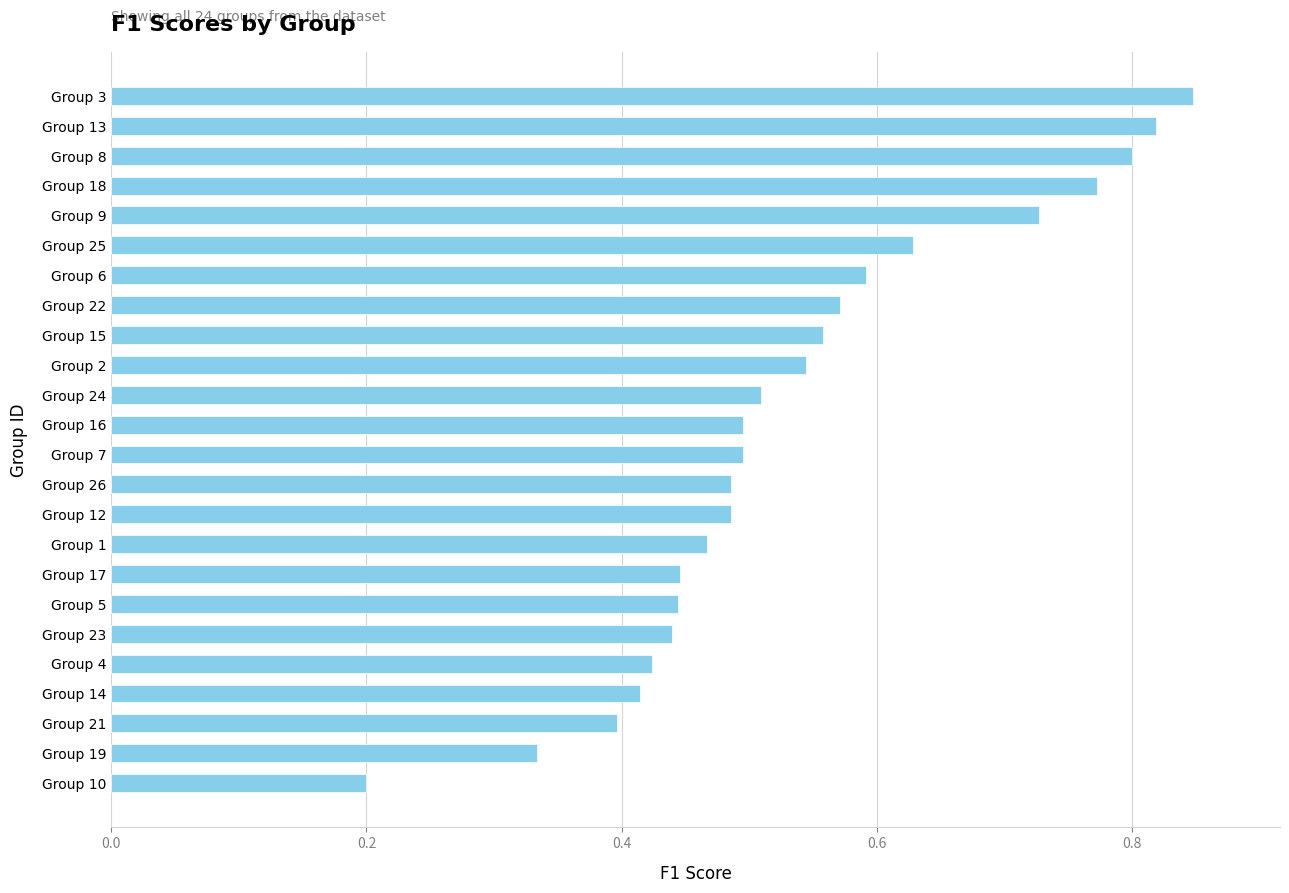

Is it true that the value at Group 1 is 0.3?

False